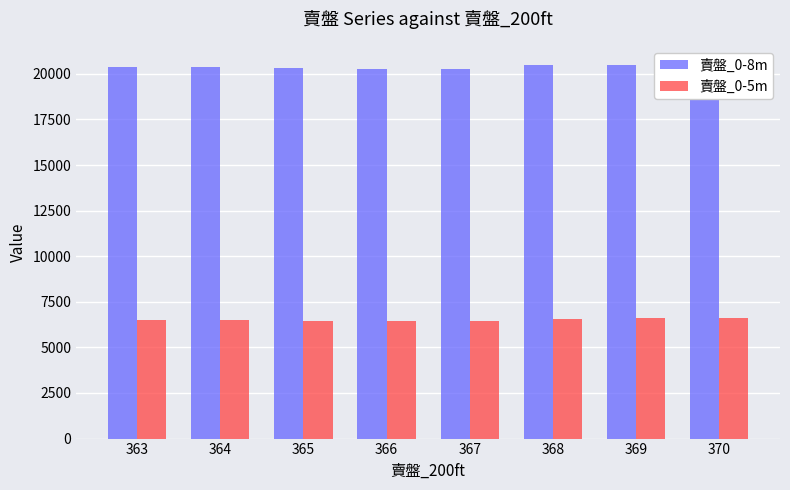

Which series has the widest spread of values?

賣盤_0-8m